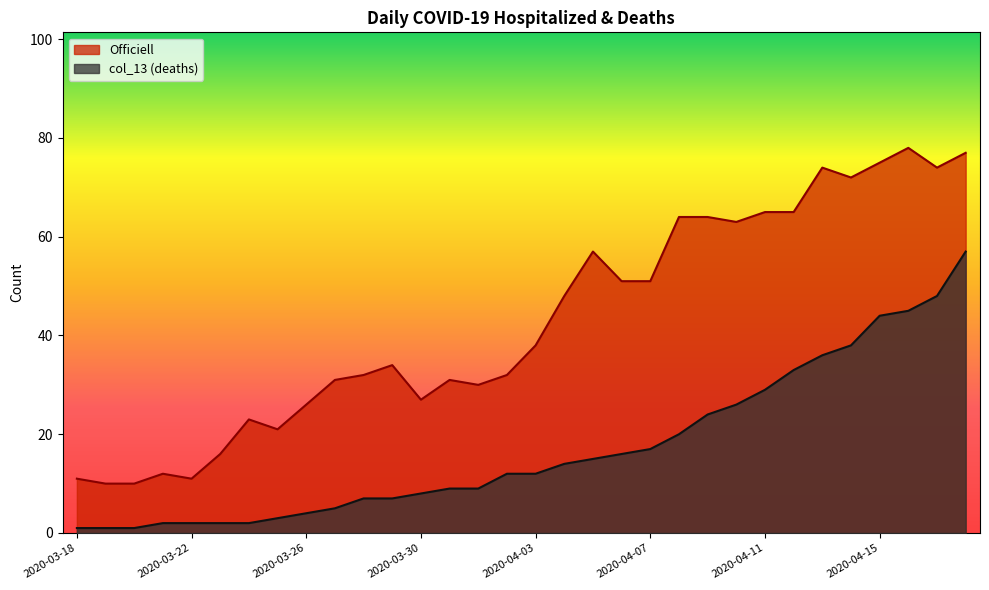

Reading left to right, list all the values displayed in this chart.

col_13: 1	1	1	2	2	2	2	3	4	5	7	7	8	9	9	12	12	14	15	16	17	20	24	26	29	33	36	38	44	45	48	57
Officiell: 11	10	10	12	11	16	23	21	26	31	32	34	27	31	30	32	38	48	57	51	51	64	64	63	65	65	74	72	75	78	74	77